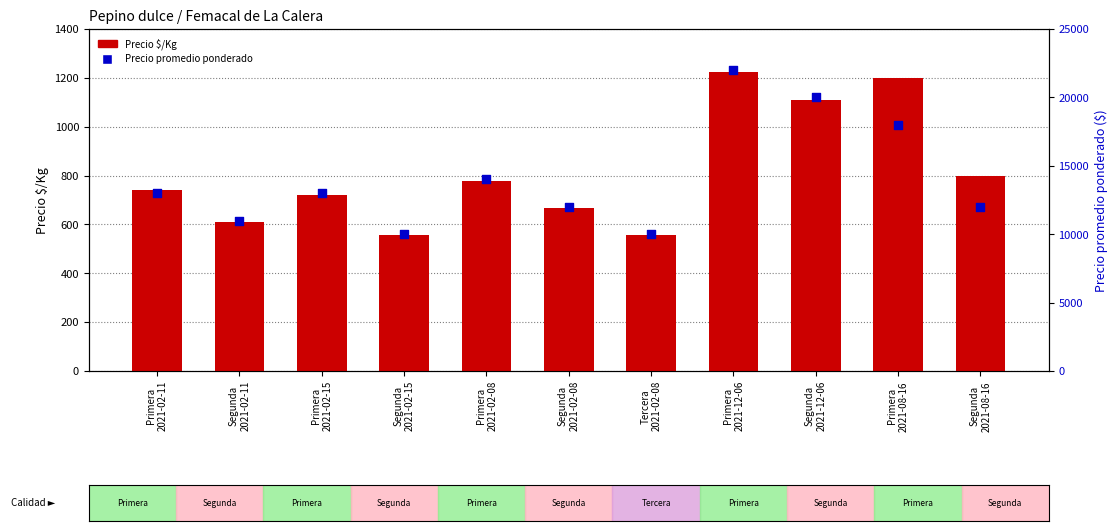

Which series has the widest spread of Y values?

Precio promedio ponderado